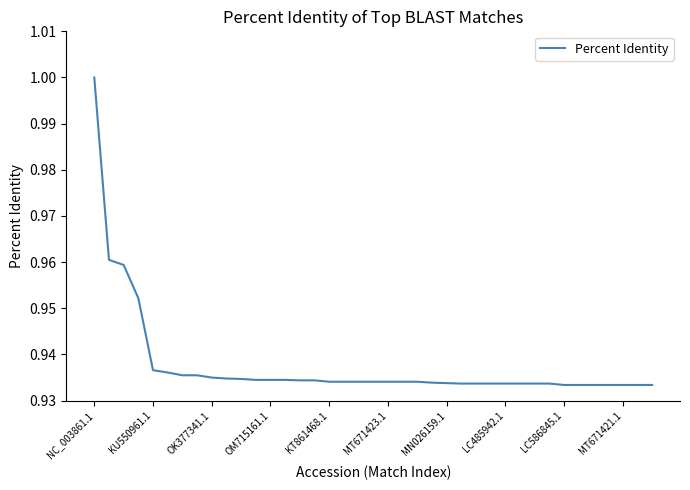

How many values are between 0 and 1?

39